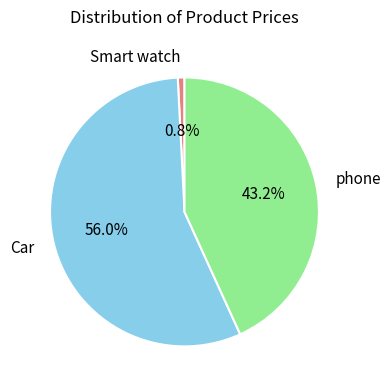

How many slices are in this pie chart?

3